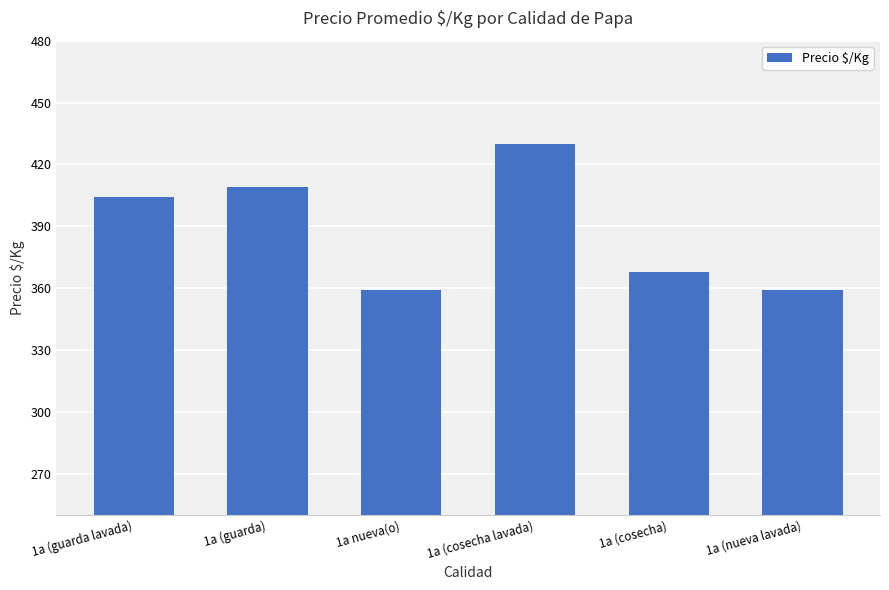

What is the value of the 5th bar from the left?

368